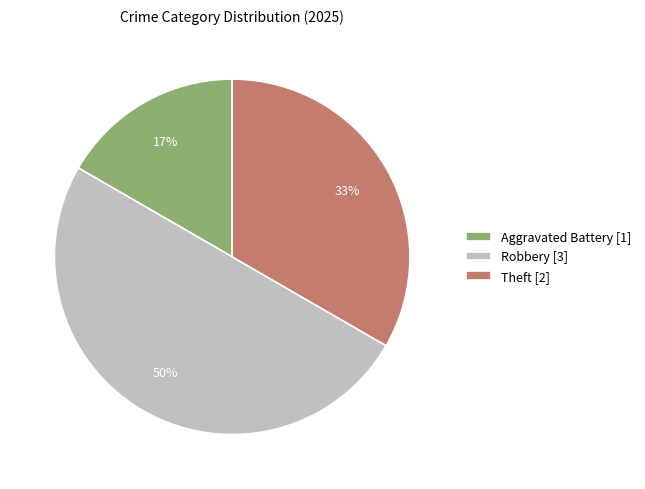

Combined, do Theft [2] and Robbery [3] account for over 50%?

Yes